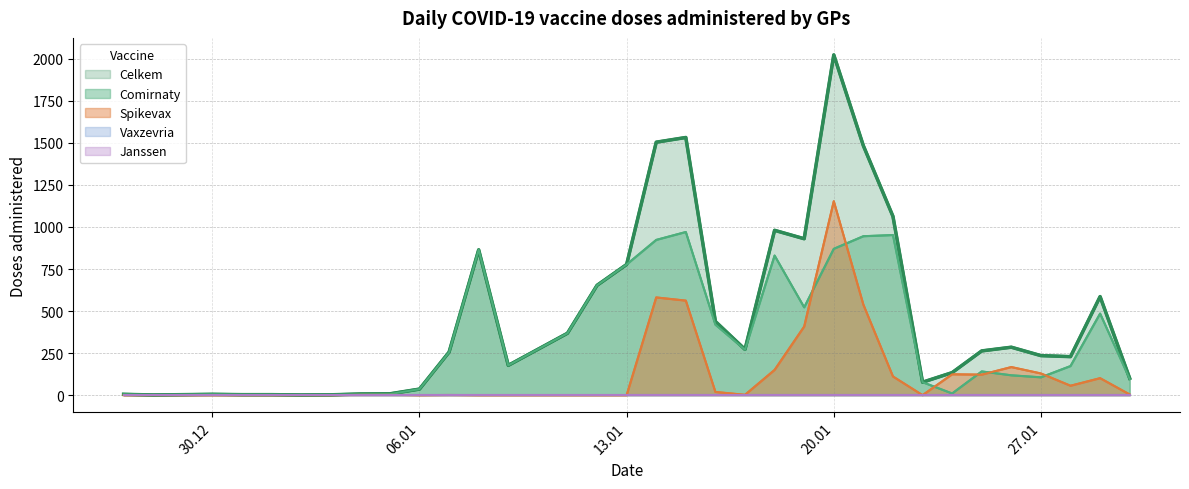

What are all the series names shown in the legend?

Celkem, Comirnaty, Spikevax, Vaxzevria, Janssen